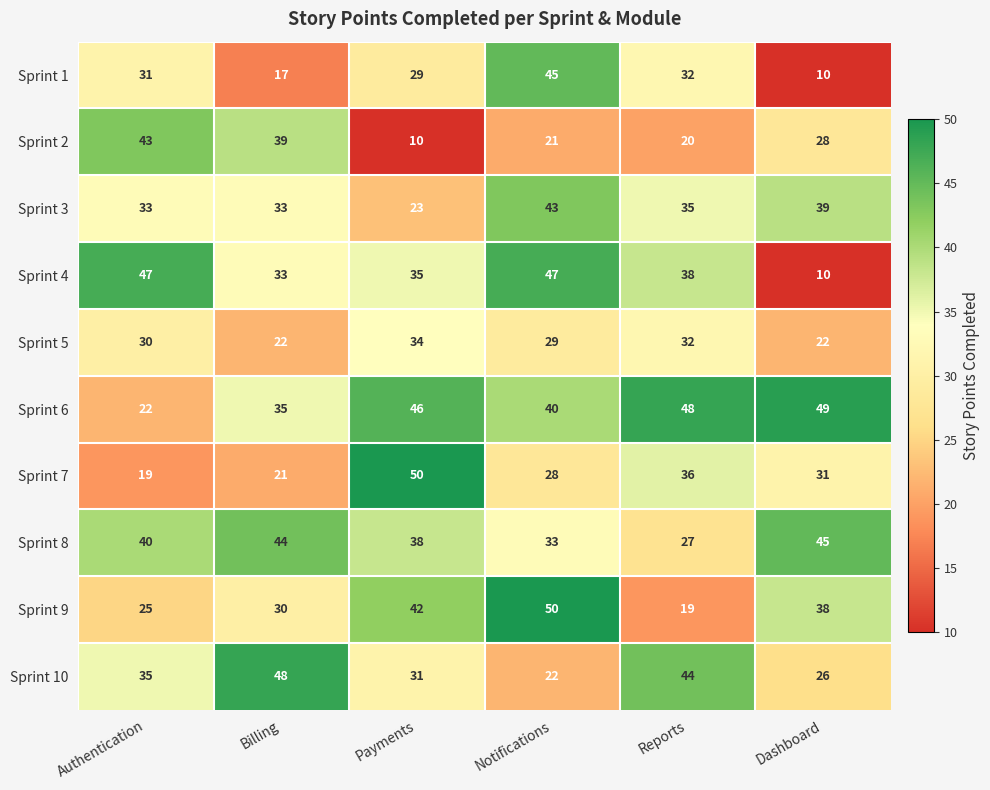

What is the highest value of the Sprint 3 series?

43